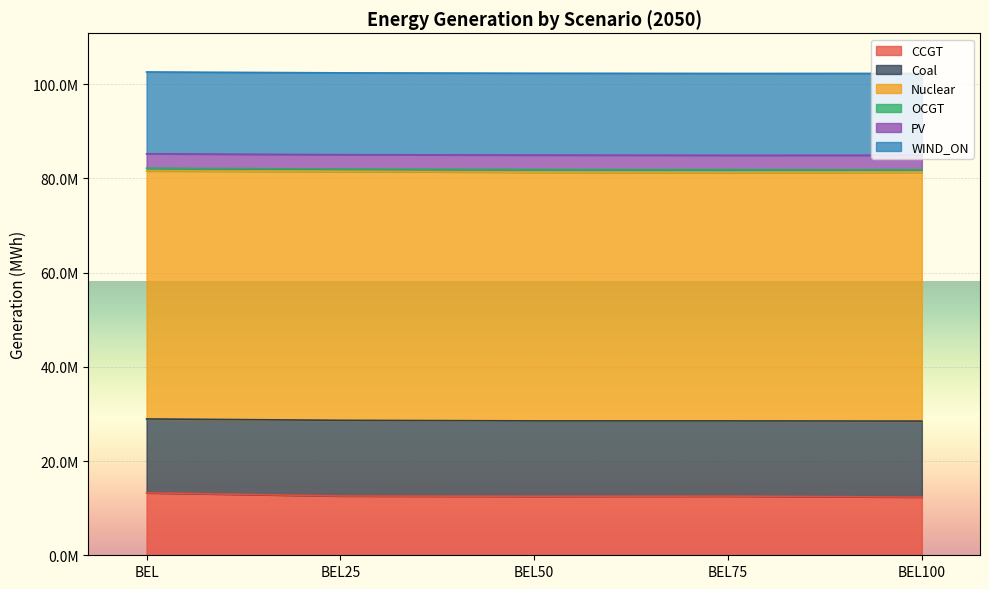

What is the label of the 2nd point from the left?

BEL25